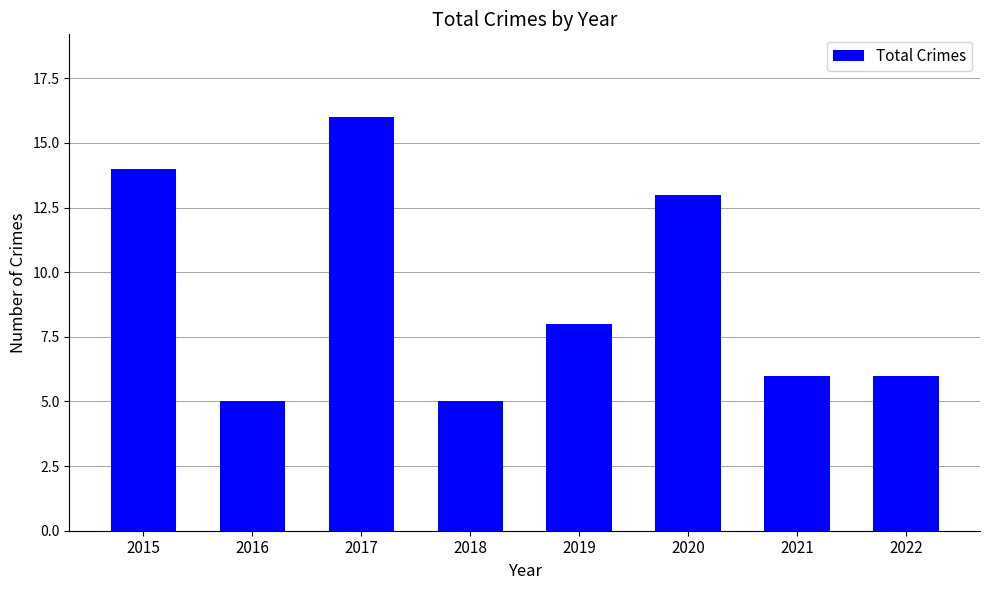

Is it true that the value at 2017 is 26?

False